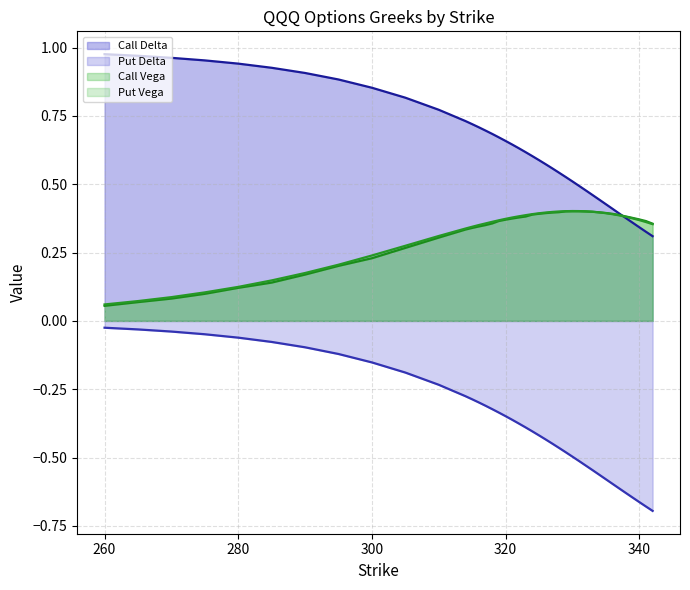

How many lines are shown in the chart?

4